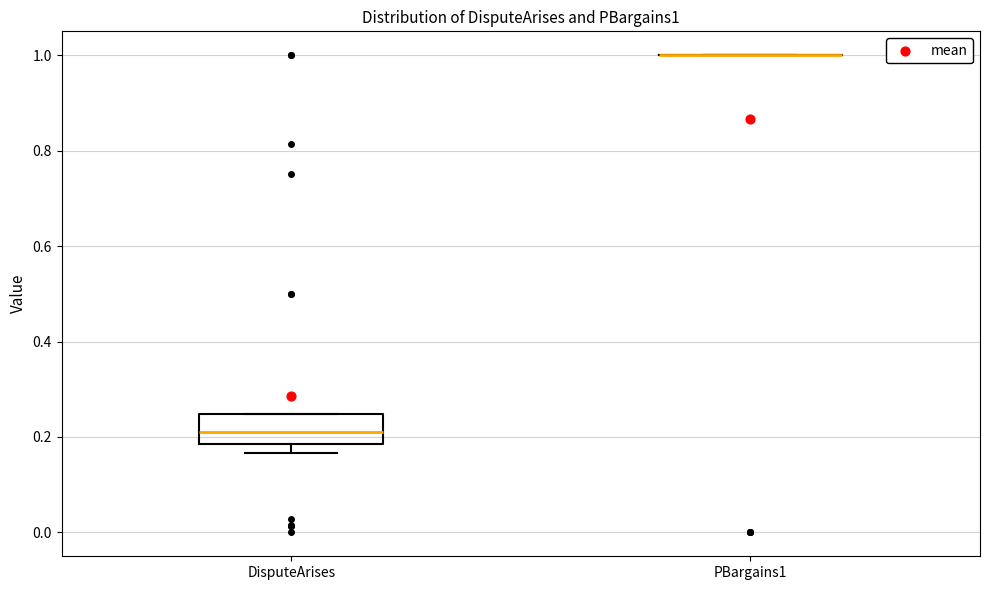

Reading left to right, transcribe this box plot: for each box, give where its median line is, the range the box spans, and where its two whiskers end, as read against the y-axis. The values are not printed on the chart, so give them approximately, as read against the axis.

DisputeArises: median 0.22, box 0.18 to 0.24, whiskers 0.16 to 0.24
PBargains1: box collapsed to a line at 1.00, whiskers 1.00 to 1.00